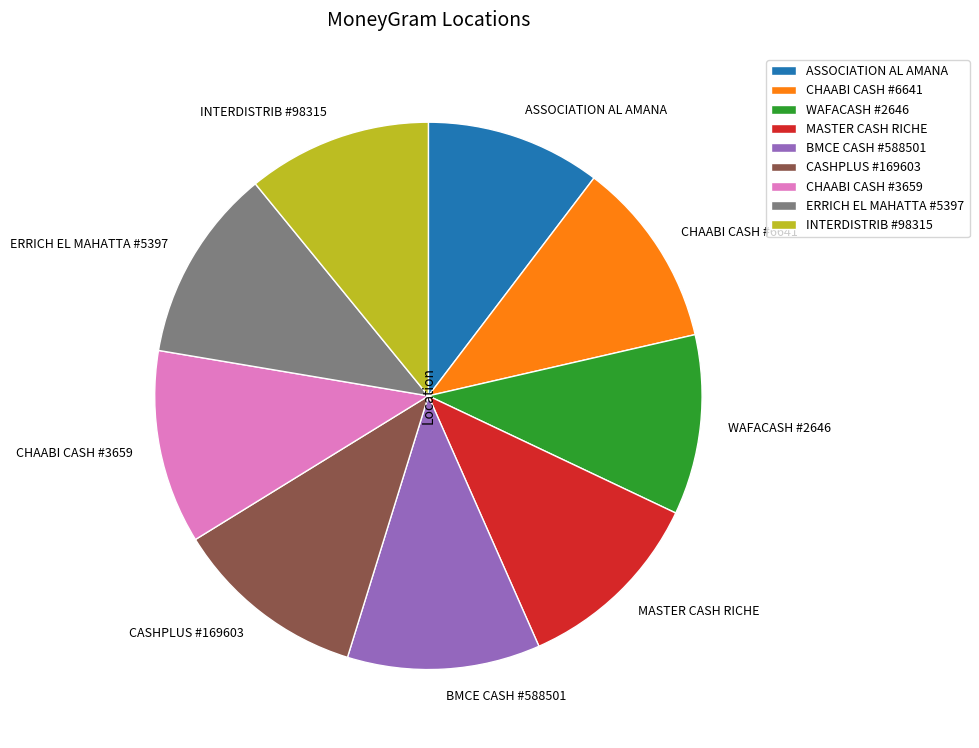

How many segments does this pie chart have?

9